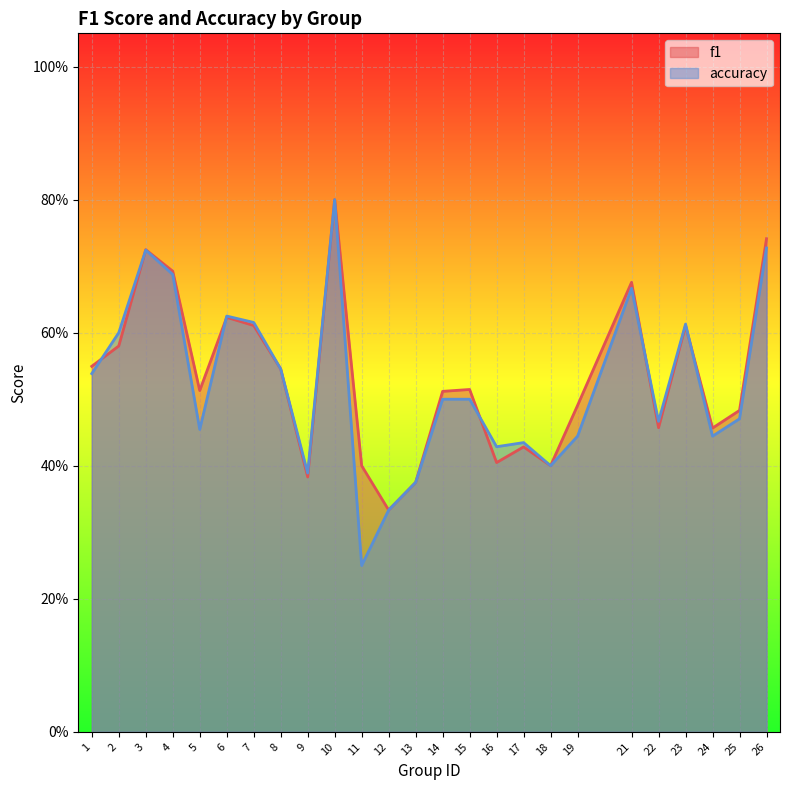

What is the difference between the accuracy values at 11 and 3?

0.5